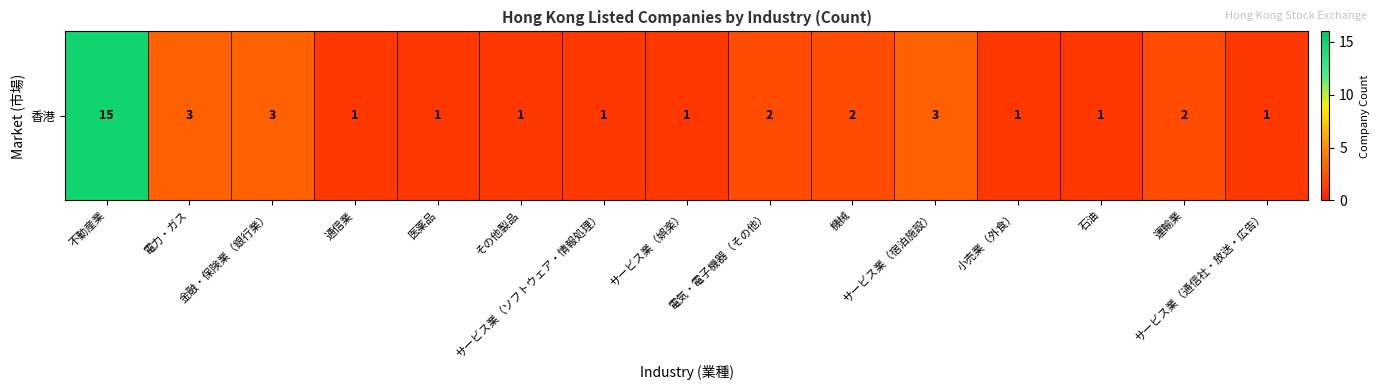

Between 不動産業 and 金融・保険業（銀行業）, which is larger?

不動産業